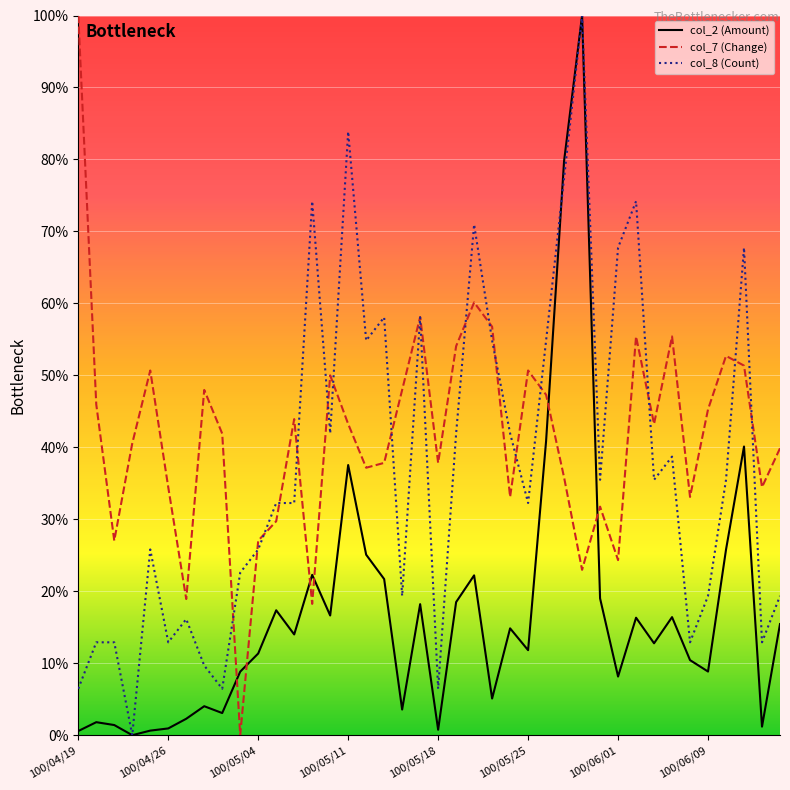

List the series in order of their overall mean, highest first.

col_7 (Change), col_8 (Count), col_2 (Amount)